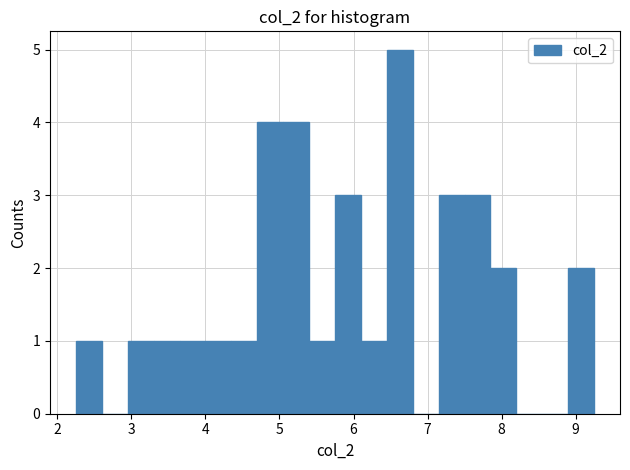

Read against the x-axis, roughly where is the centre of the tallest bar?

6.6